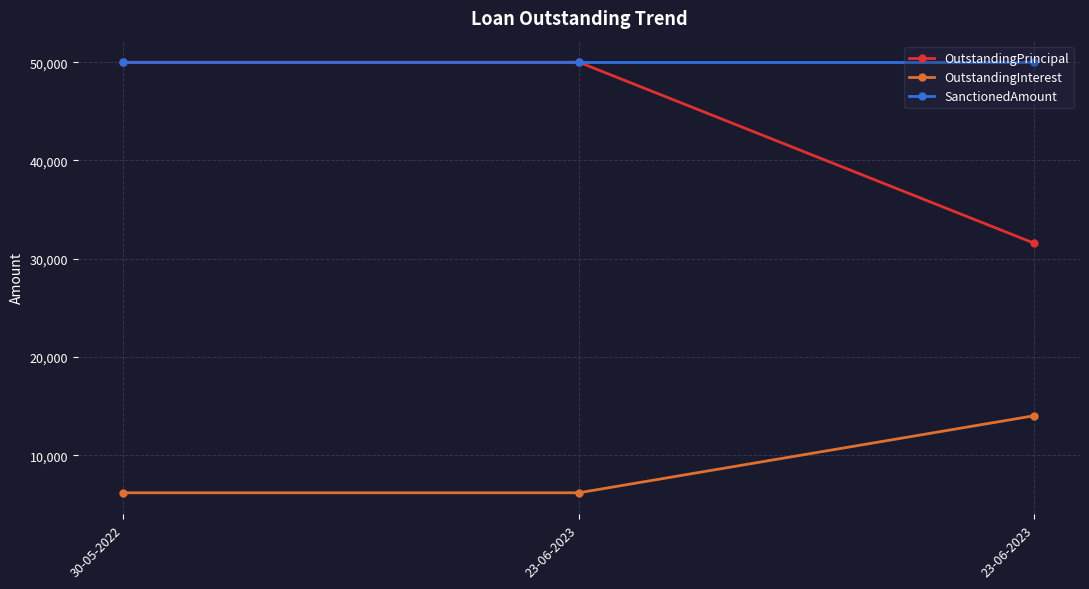

Reading left to right, transcribe all the data shown in this chart.

OutstandingPrincipal: 30-05-2022=50000	23-06-2023=50000	23-06-2023=31566
OutstandingInterest: 30-05-2022=6181	23-06-2023=6181	23-06-2023=14027
SanctionedAmount: 30-05-2022=50000	23-06-2023=50000	23-06-2023=50000